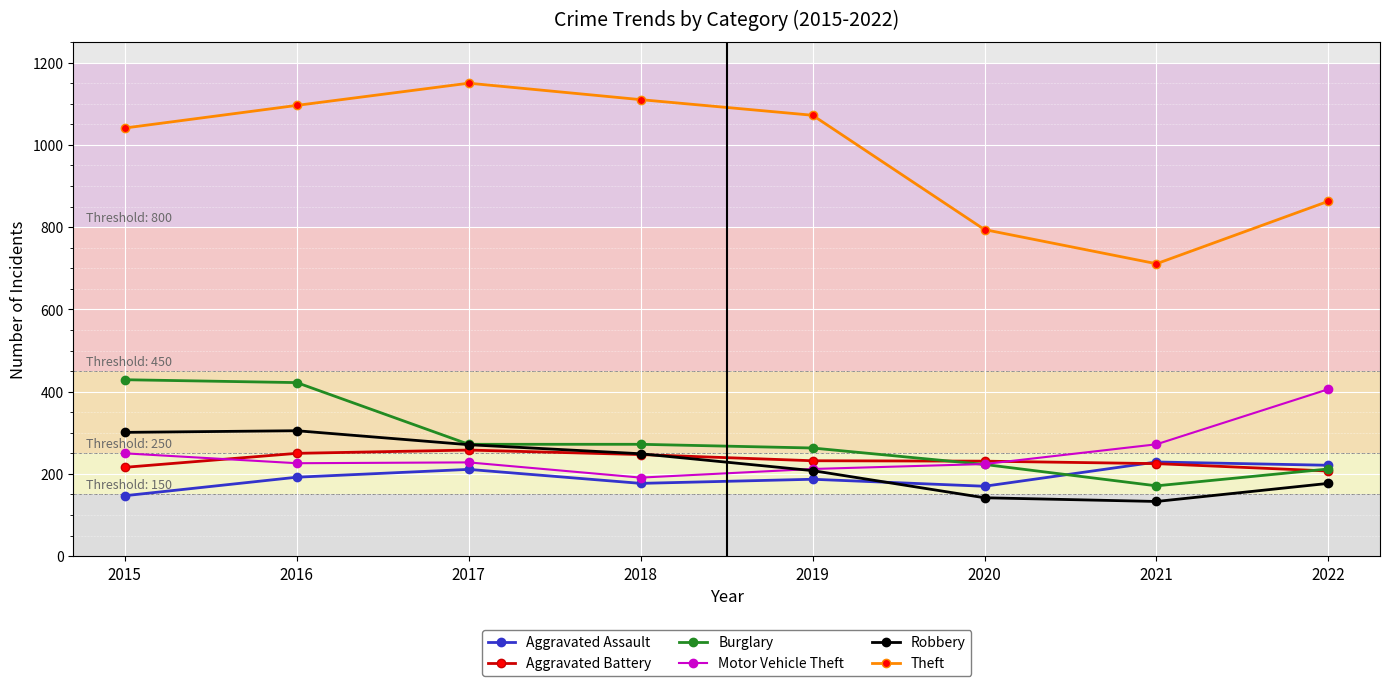

In Robbery, how many points are higher than both neighbors (excluding endpoints)?

1